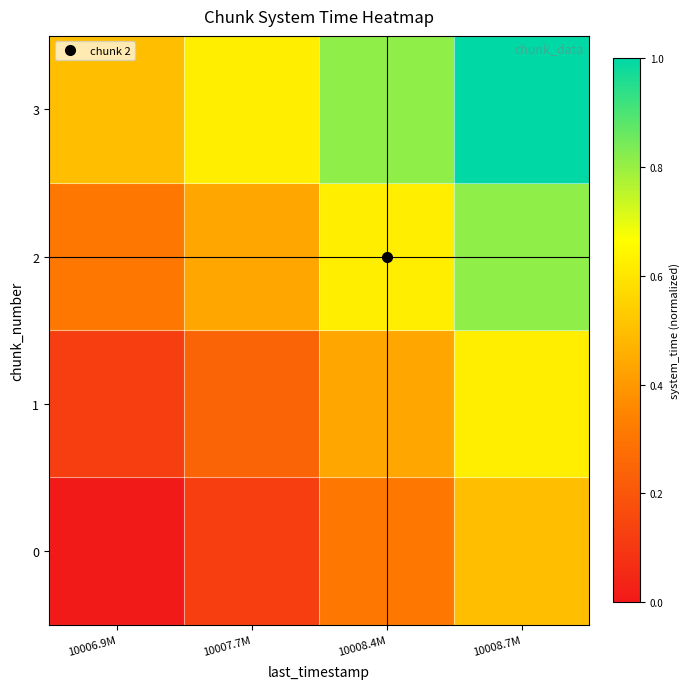

What is the maximum value shown in the chart?

1.0